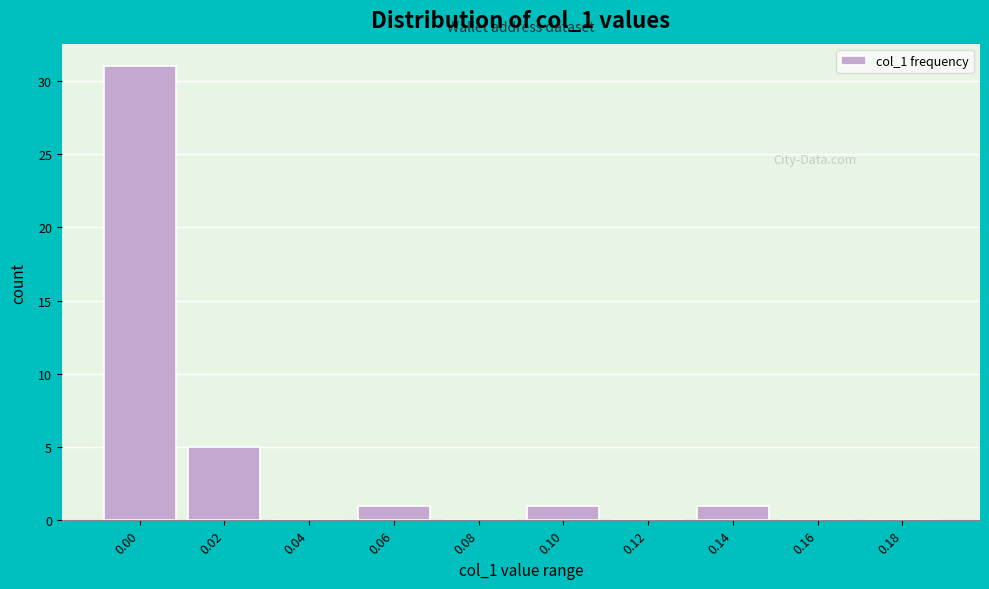

Reading left to right, transcribe all the data shown in this chart.

0.00=31	0.02=5	0.04=0	0.06=1	0.08=0	0.10=1	0.12=0	0.14=1	0.16=0	0.18=0